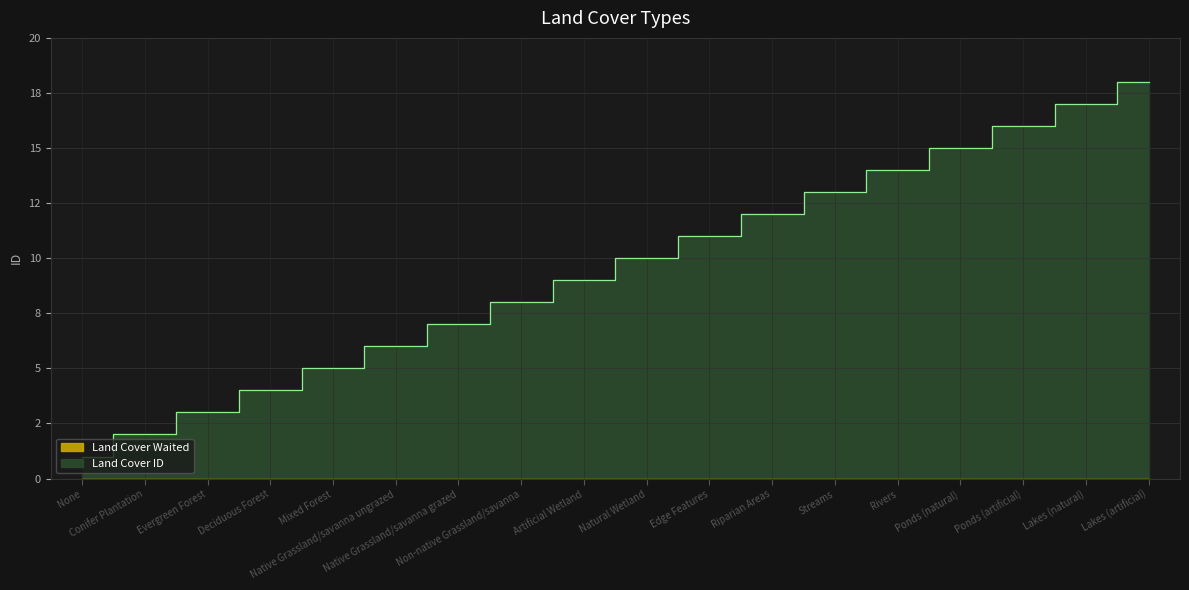

How many lines are shown in the chart?

1